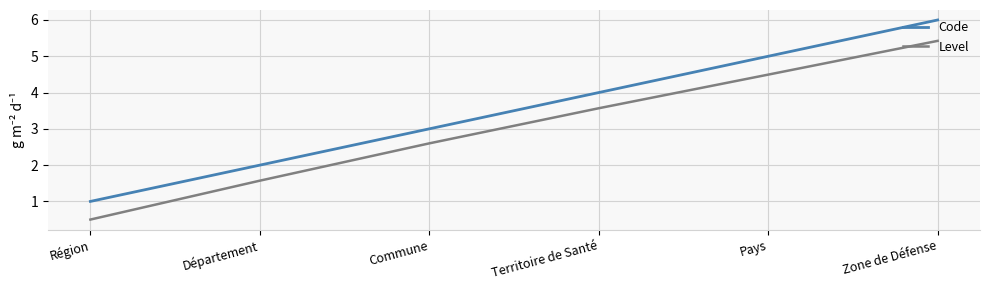

Between Région and Commune, which series saw the biggest shift?

Level